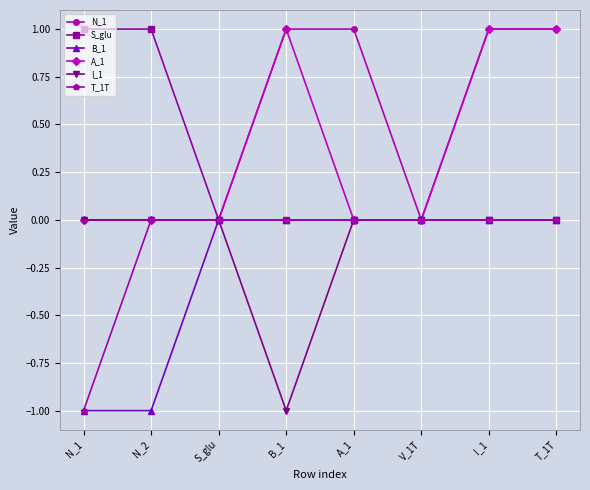

True or false: A_1 has more than 0 points higher than both neighbors.

True